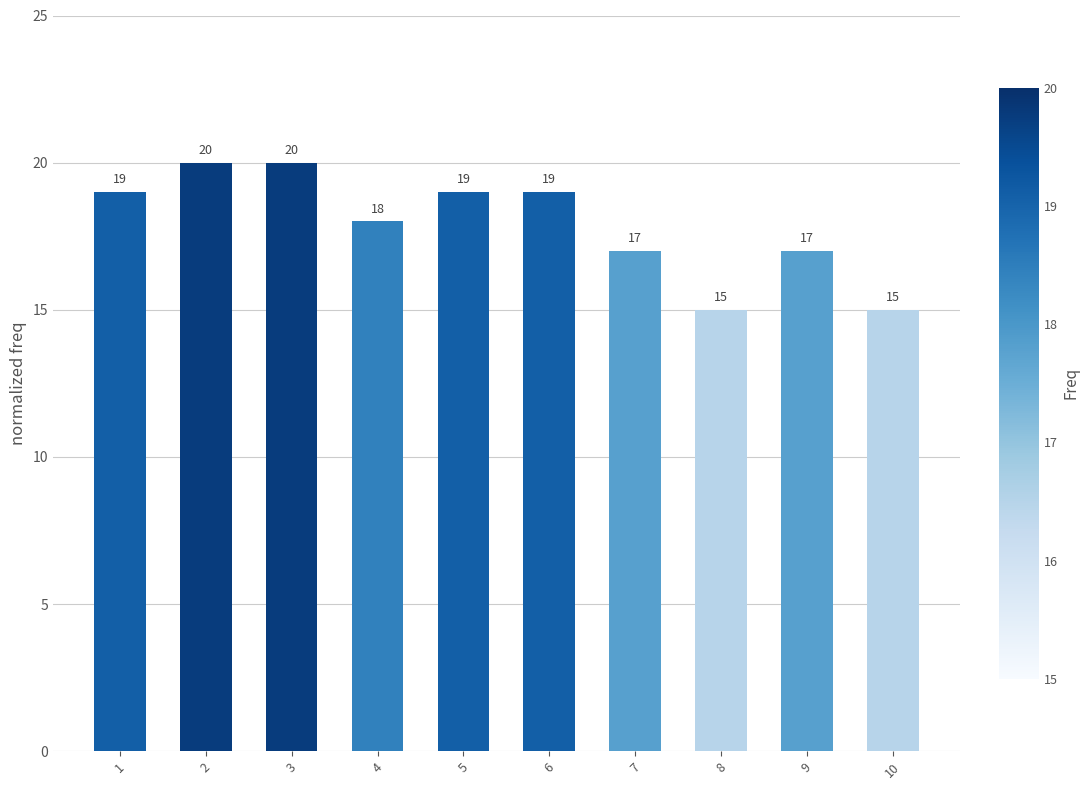

How many categories are shown in the chart?

10